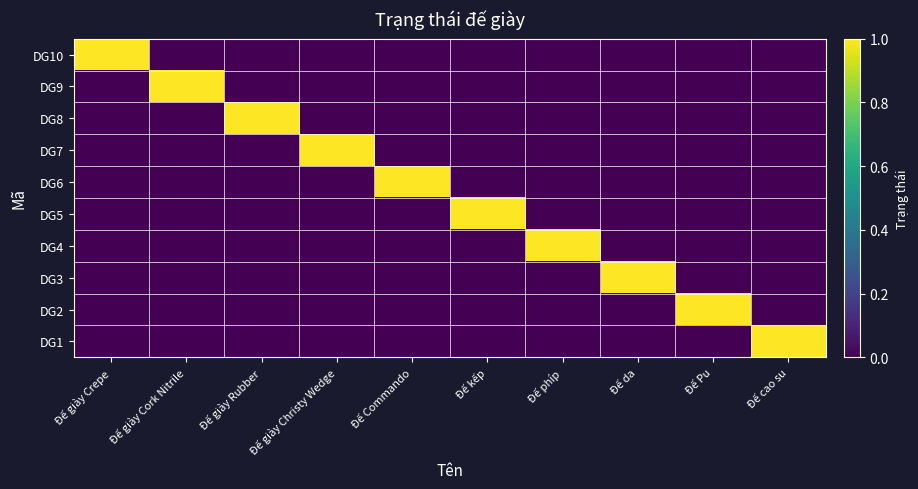

What is the total value across all series at Đế Commando?

1